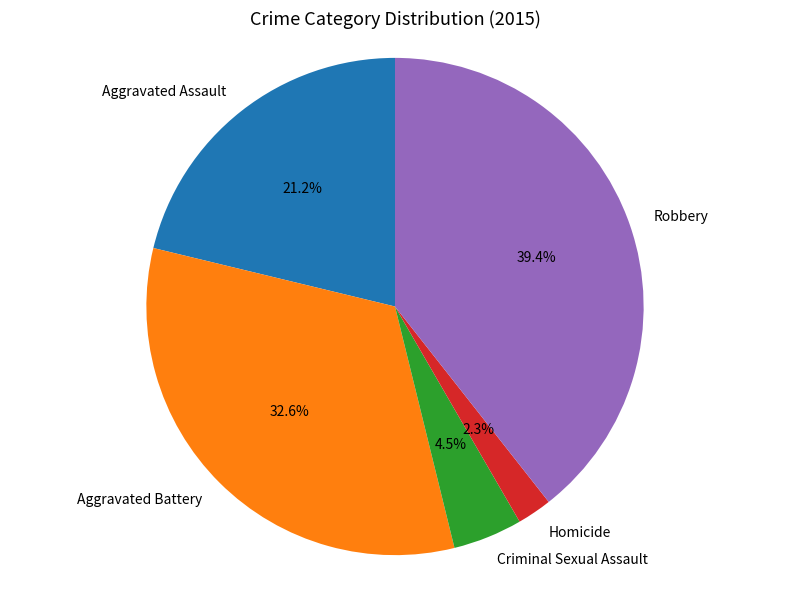

What percentage is NOT represented by Robbery?

60.6%